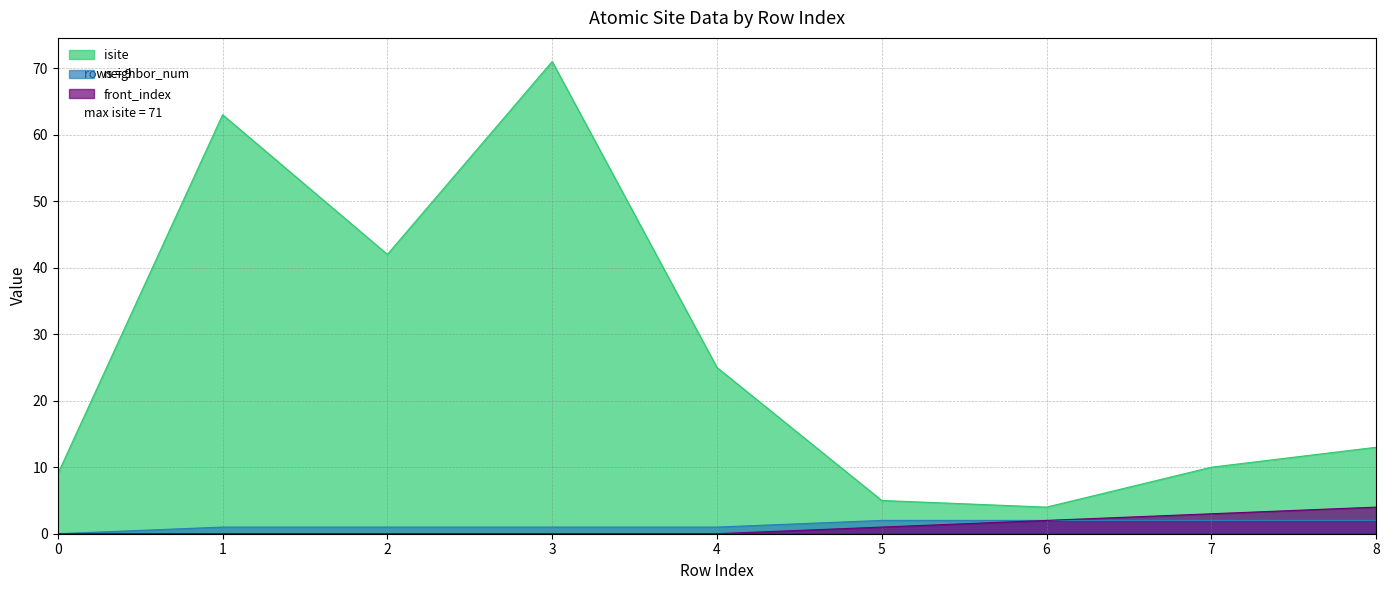

Which series has the largest range (max minus min)?

isite